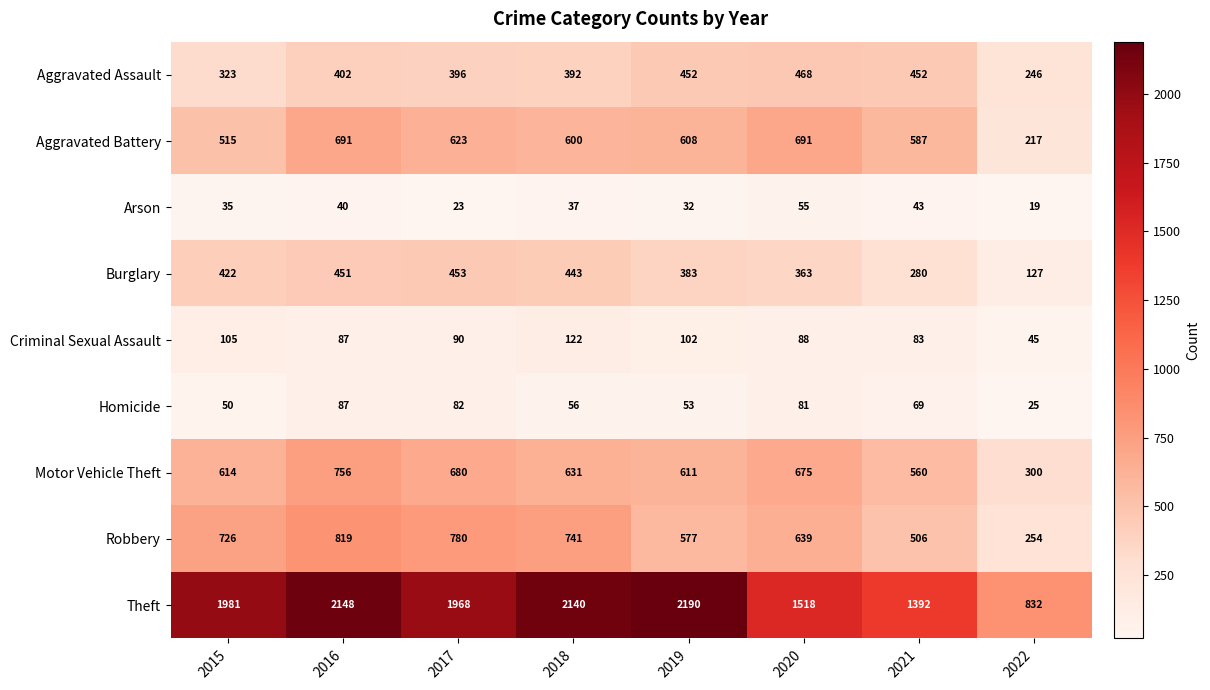

At how many categories does at least one series exceed 1457?

6